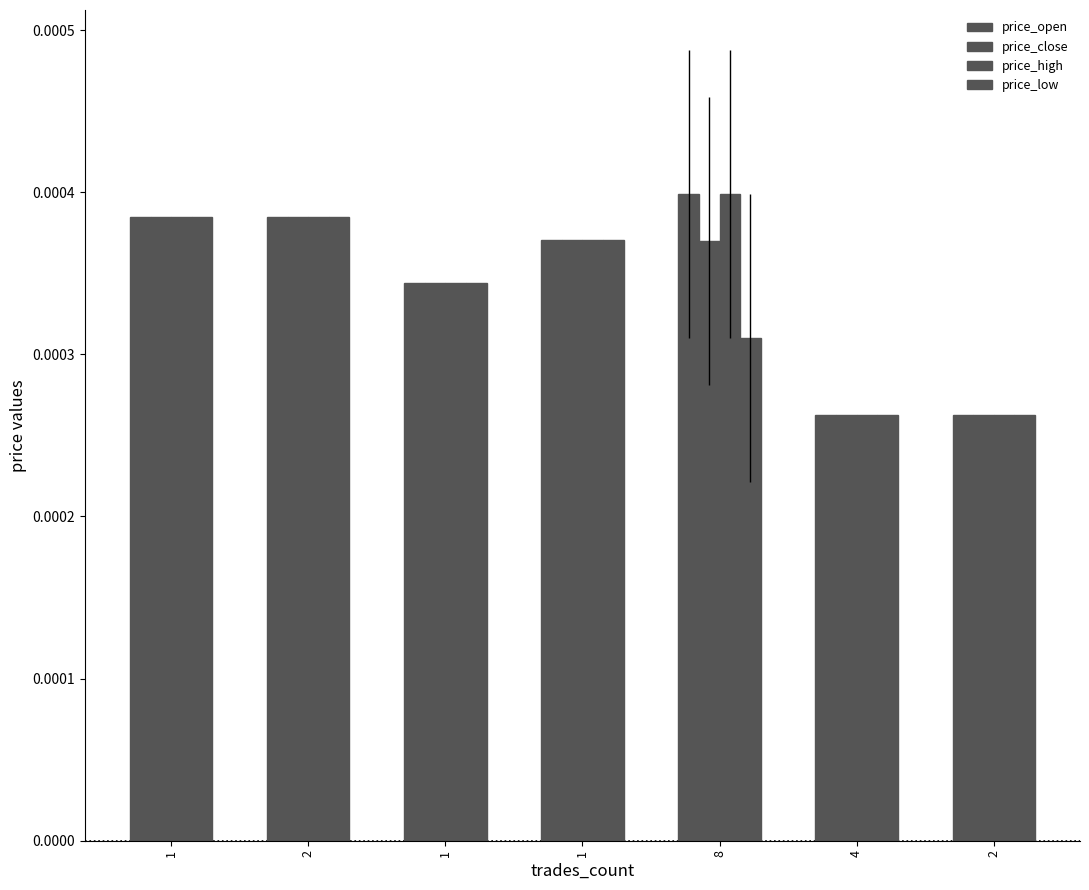

Where is price_high nearest to the value 0?

2